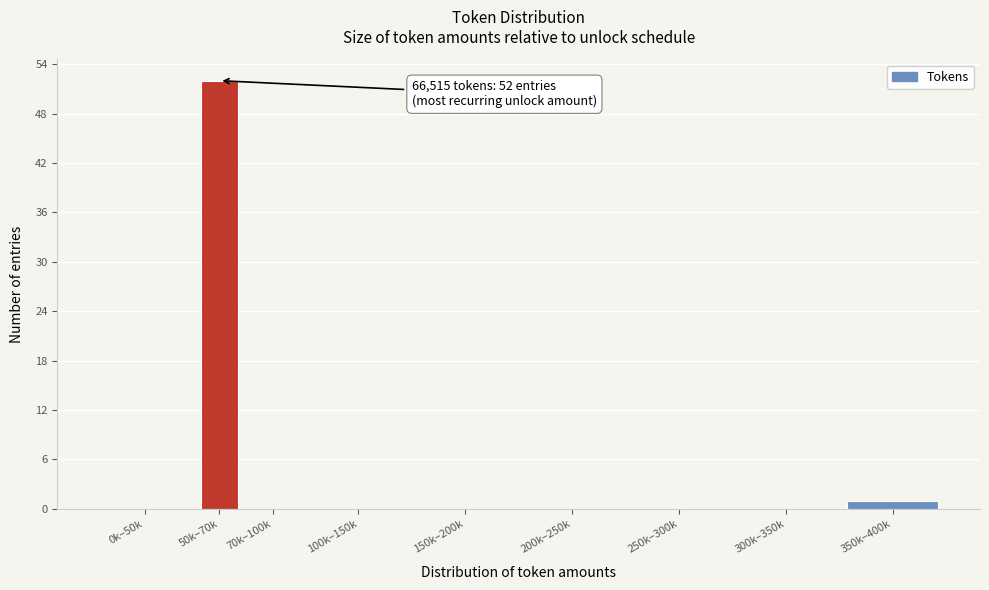

Reading right to left, extract all data points from this chart.

350k–400k=1	300k–350k=0	250k–300k=0	200k–250k=0	150k–200k=0	100k–150k=0	70k–100k=0	50k–70k=52	0k–50k=0